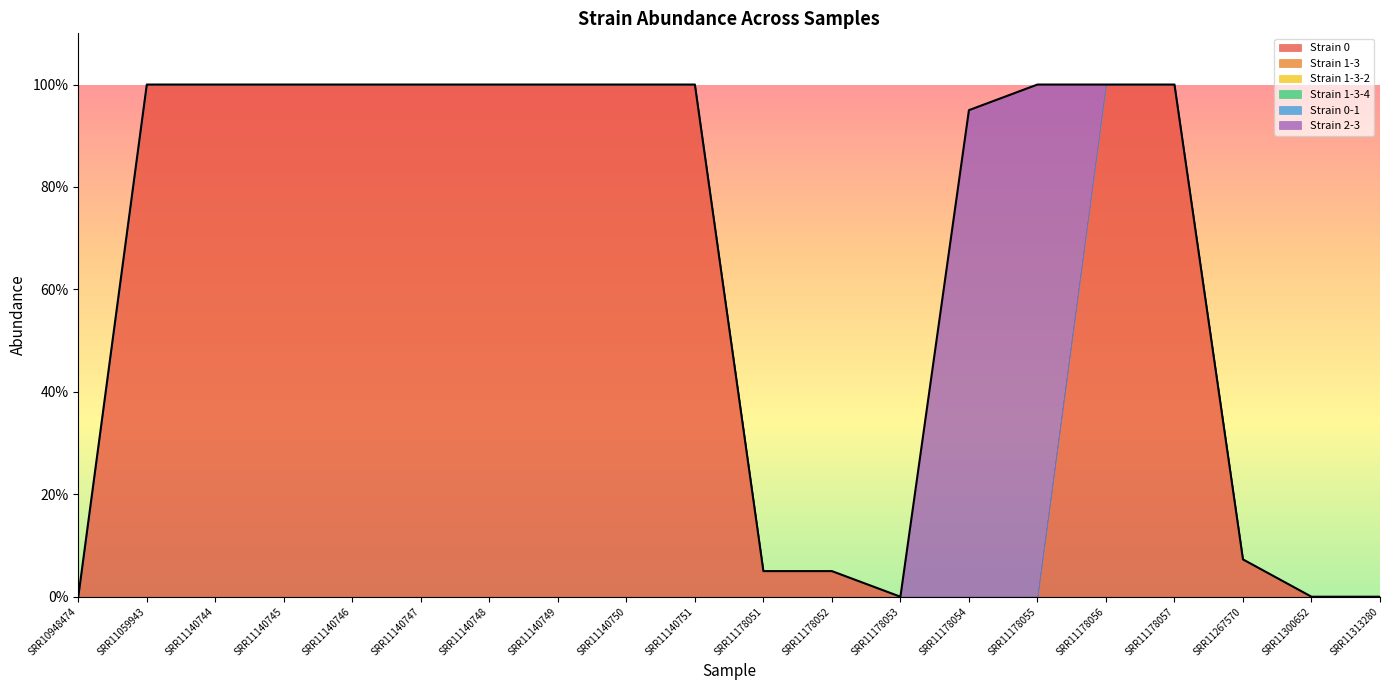

How many values in the Strain 0 series are below 1?

9